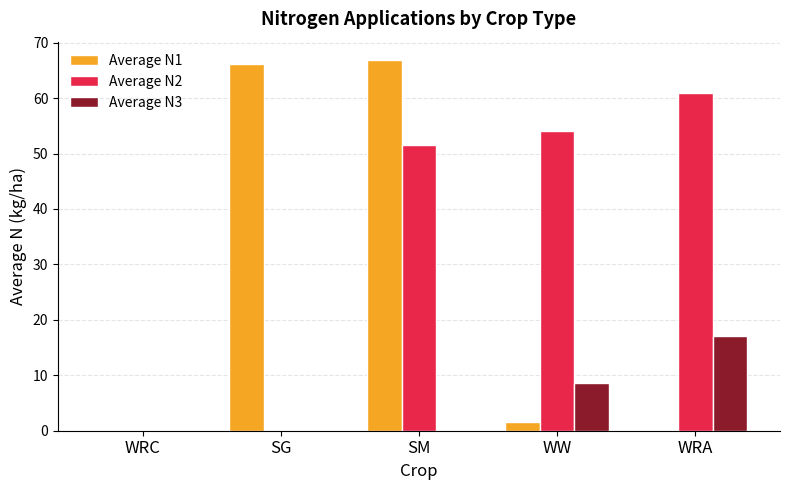

The Average N1 series shows 0.0 at WRA. True or false?

True